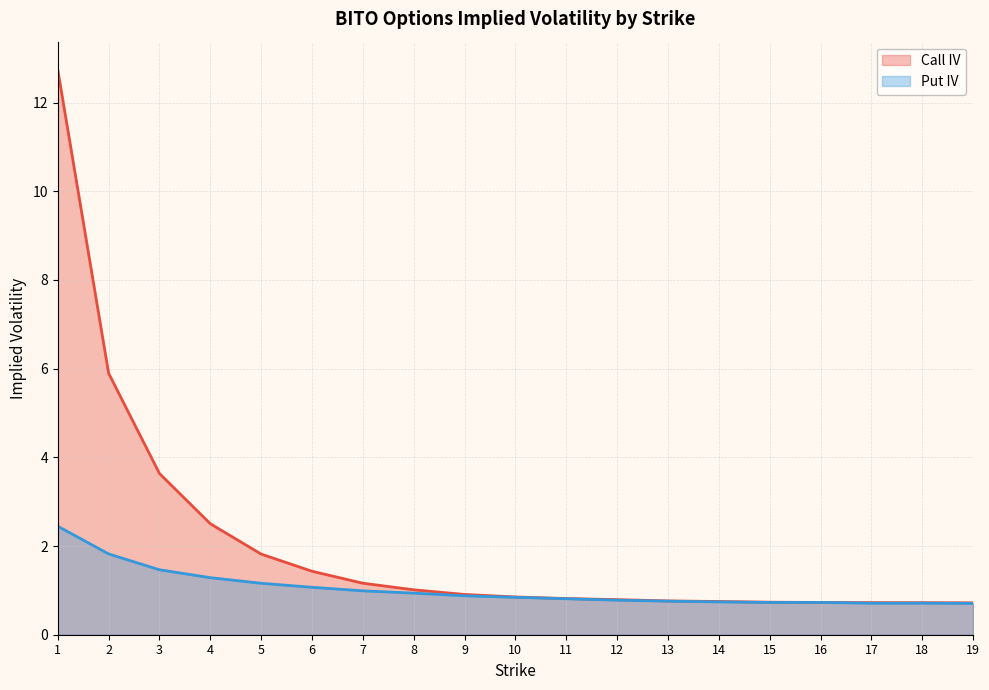

How many interior local peaks does the Put IV series have?

2